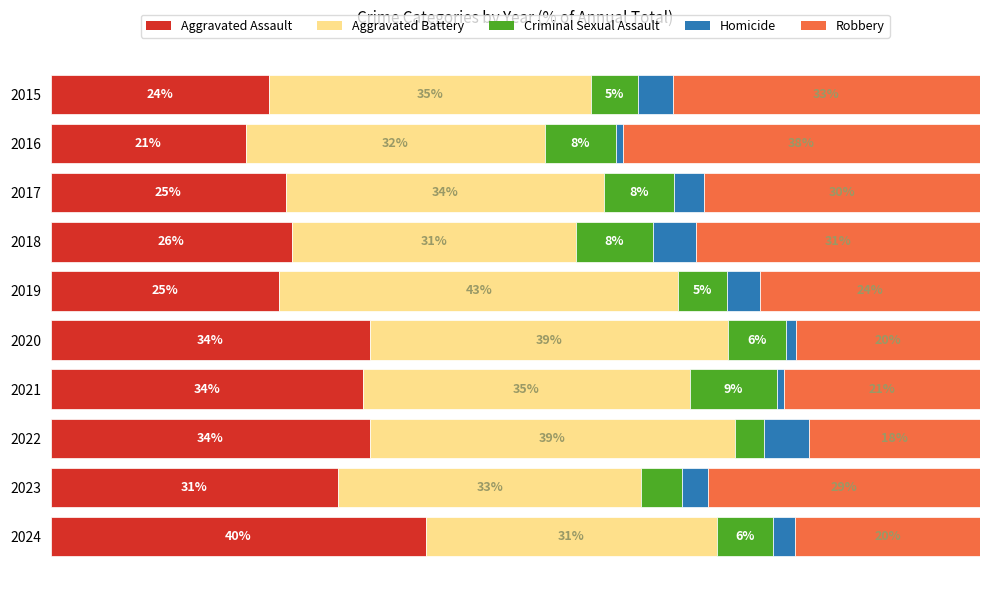

What are all the series names shown in the legend?

Aggravated Assault, Aggravated Battery, Criminal Sexual Assault, Homicide, Robbery